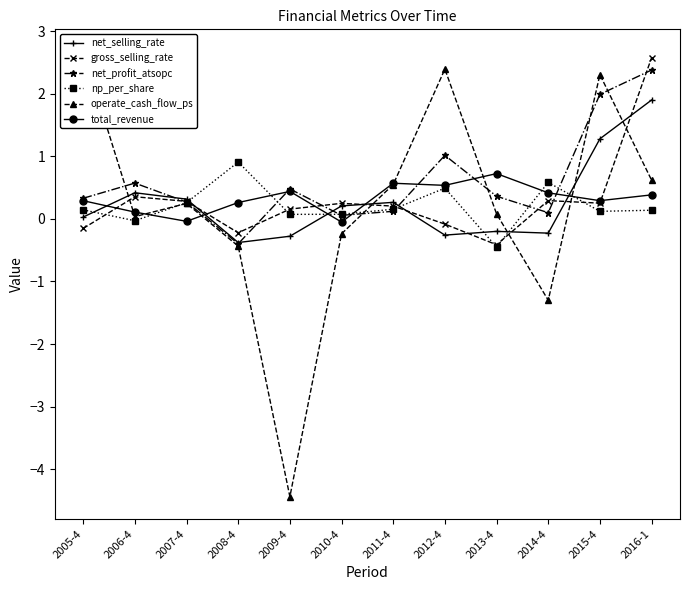

Reading left to right, what are all the values shown in this chart?

net_selling_rate: 2005-4=0.0	2006-4=0.4	2007-4=0.3	2008-4=-0.4	2009-4=-0.3	2010-4=0.2	2011-4=0.3	2012-4=-0.3	2013-4=-0.2	2014-4=-0.2	2015-4=1.3	2016-1=1.9
gross_selling_rate: 2005-4=-0.2	2006-4=0.4	2007-4=0.3	2008-4=-0.2	2009-4=0.2	2010-4=0.2	2011-4=0.2	2012-4=-0.1	2013-4=-0.4	2014-4=0.3	2015-4=0.3	2016-1=2.6
net_profit_atsopc: 2005-4=0.3	2006-4=0.6	2007-4=0.3	2008-4=-0.4	2009-4=0.5	2010-4=0.1	2011-4=0.1	2012-4=1.0	2013-4=0.4	2014-4=0.1	2015-4=2.0	2016-1=2.4
np_per_share: 2005-4=0.1	2006-4=-0.0	2007-4=0.3	2008-4=0.9	2009-4=0.1	2010-4=0.1	2011-4=0.2	2012-4=0.5	2013-4=-0.4	2014-4=0.6	2015-4=0.1	2016-1=0.1
operate_cash_flow_ps: 2005-4=2.7	2006-4=0.0	2007-4=0.2	2008-4=-0.4	2009-4=-4.4	2010-4=-0.2	2011-4=0.5	2012-4=2.4	2013-4=0.1	2014-4=-1.3	2015-4=2.3	2016-1=0.6
total_revenue: 2005-4=0.3	2006-4=0.1	2007-4=-0.0	2008-4=0.3	2009-4=0.4	2010-4=-0.1	2011-4=0.6	2012-4=0.5	2013-4=0.7	2014-4=0.4	2015-4=0.3	2016-1=0.4